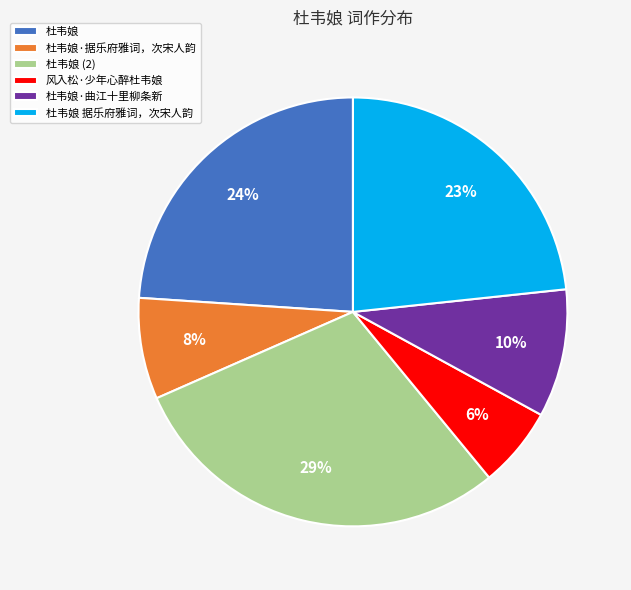

The 杜韦娘 据乐府雅词，次宋人韵 slice represents 12% of the pie. True or false?

False